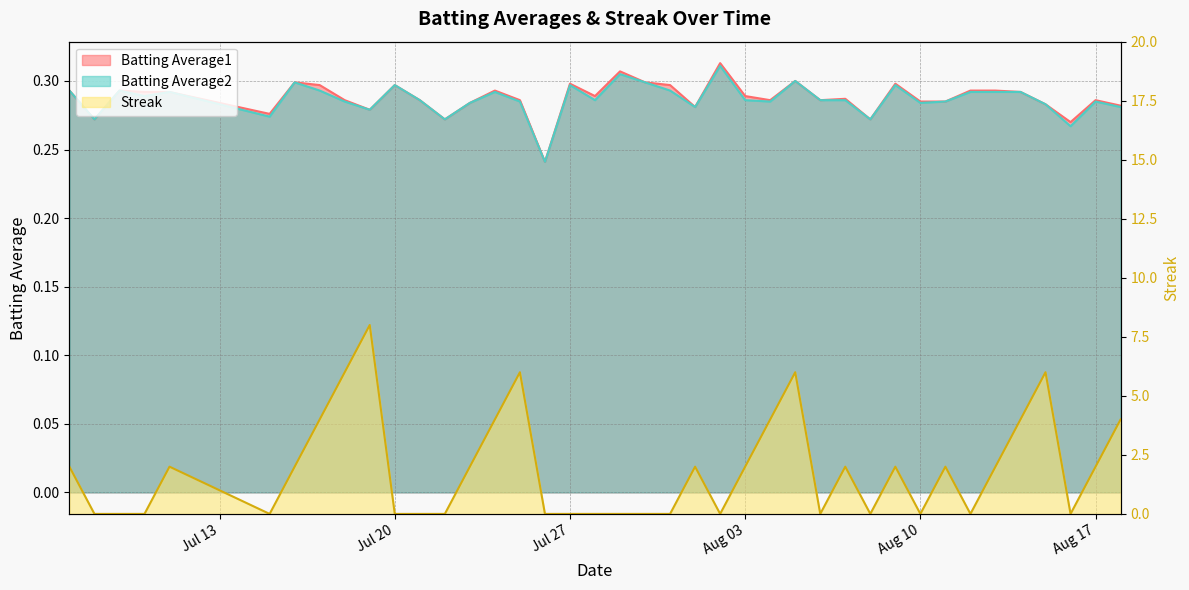

What is the lowest value of the Batting Average2 series?

0.2